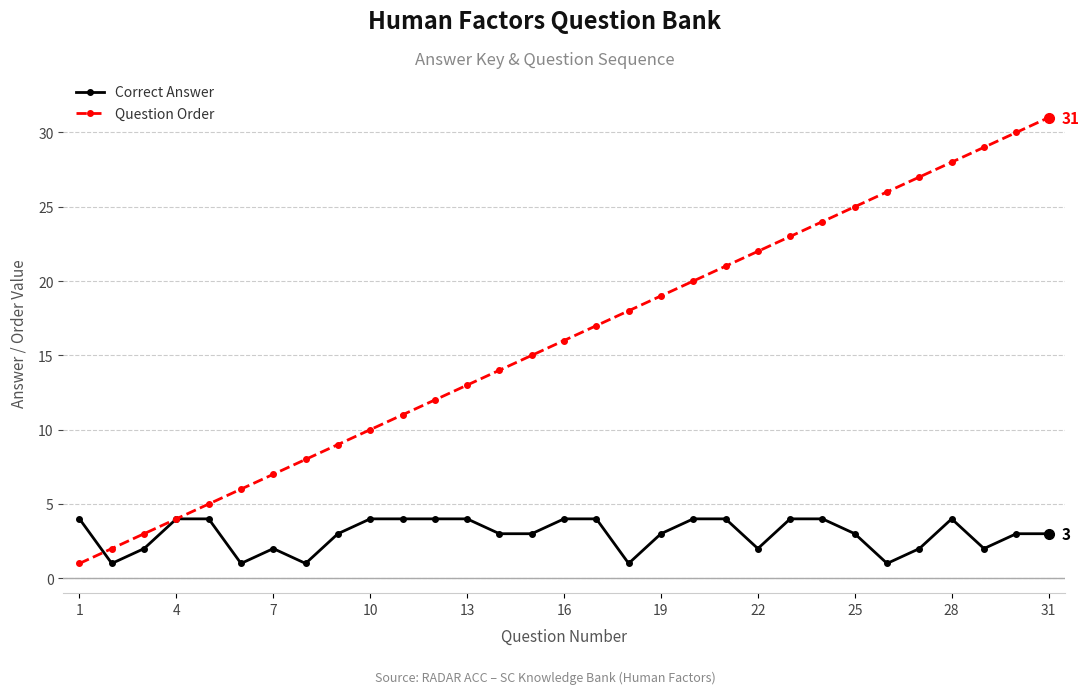

What is the highest value of the Correct Answer series?

4